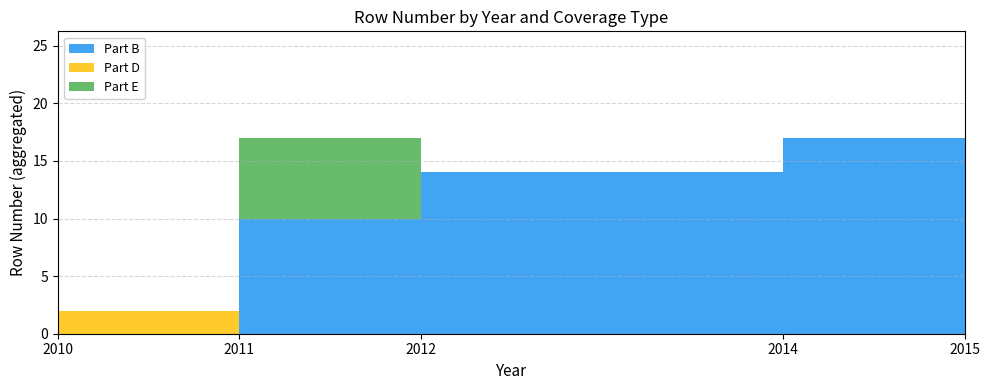

Reading left to right, what are all the values shown in this chart?

2	7	10	14	17	25